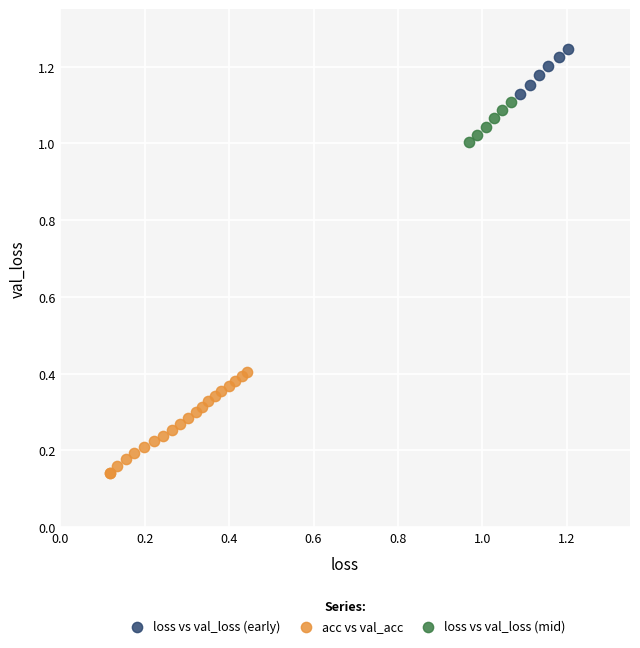

Which series has the largest Y range (max minus min)?

acc vs val_acc